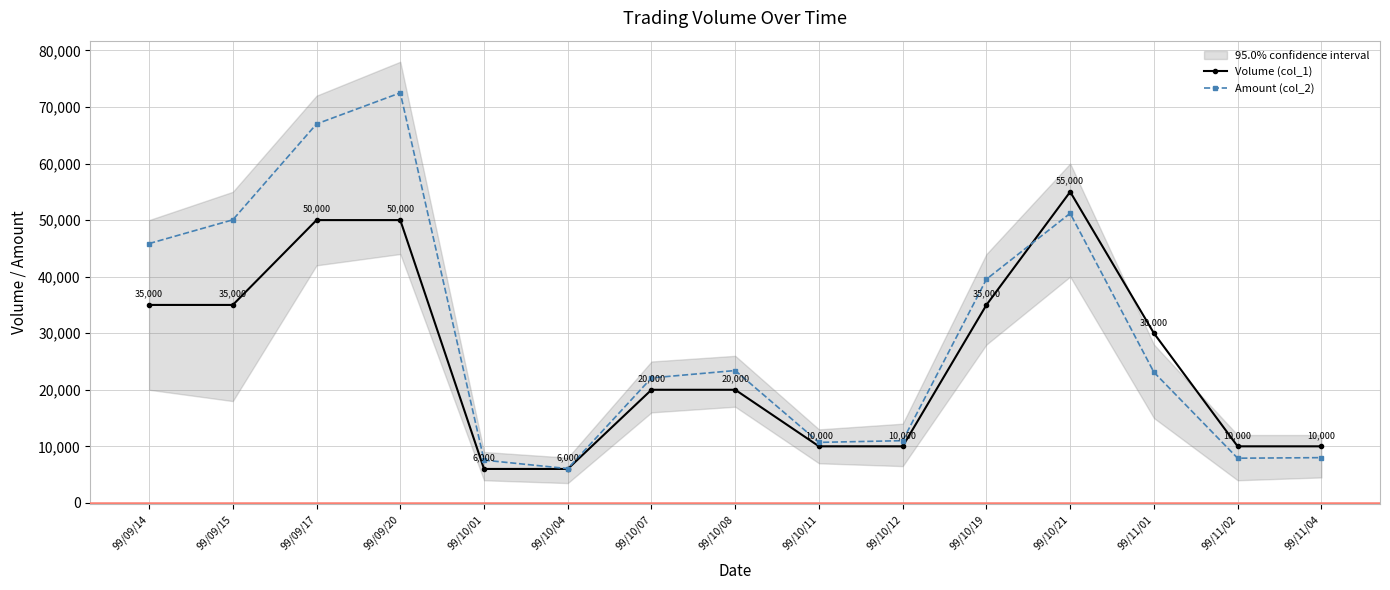

What is the approximate value of Amount (col_2) at 99/09/14?

45850